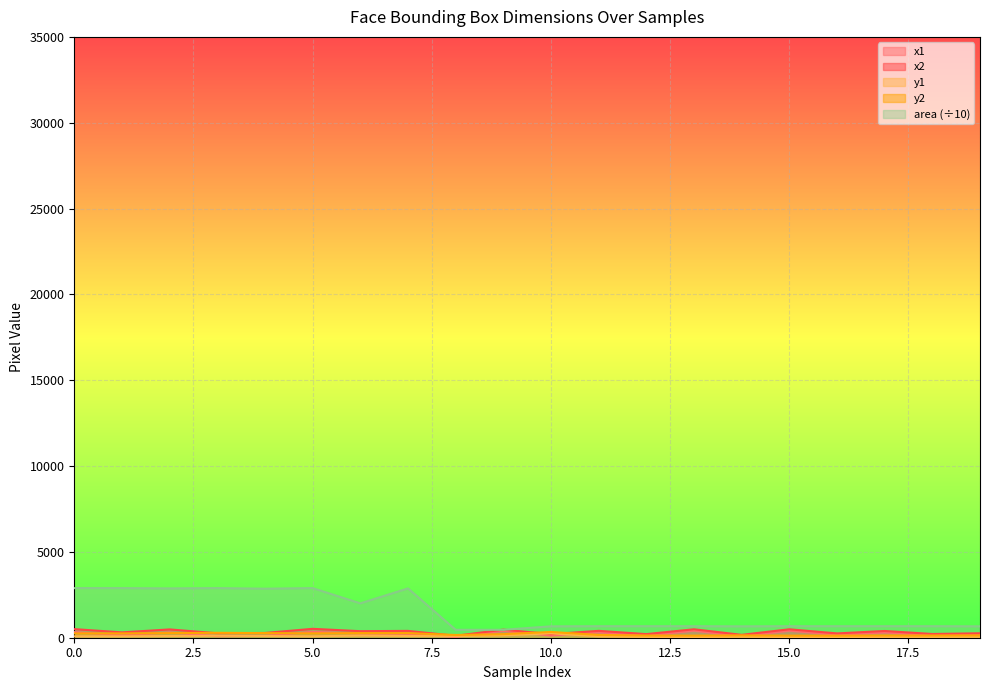

Which category has the lowest value in the x1 series?

8